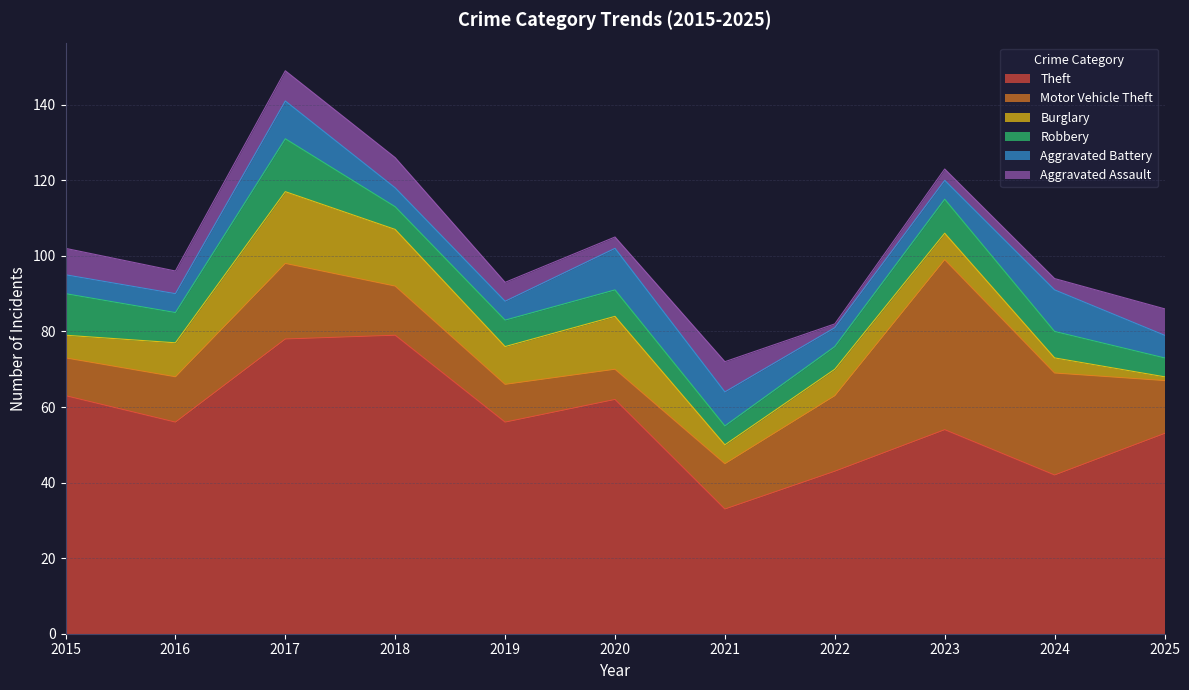

Where do Robbery and Aggravated Assault first cross each other?

2017 and 2018